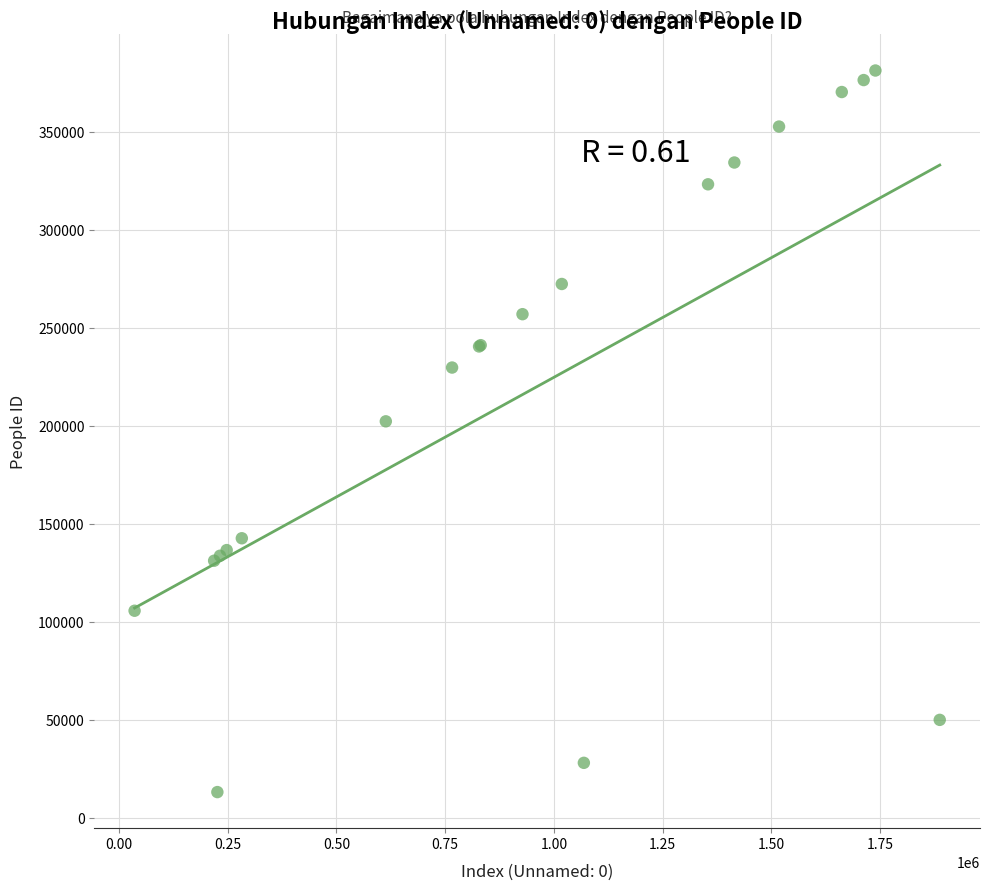

What Y value in the scatter plot is closest to 197248?

202333